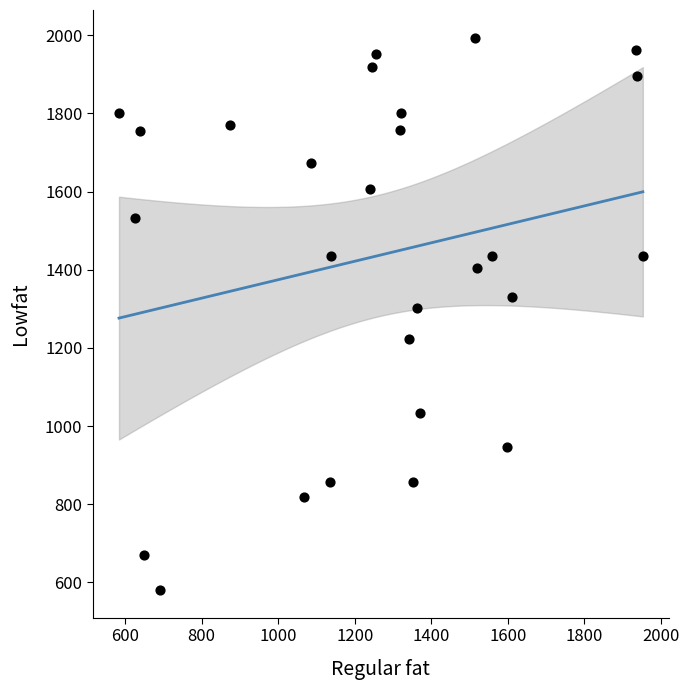

What is the range of Y values (max minus min)?

1413.7